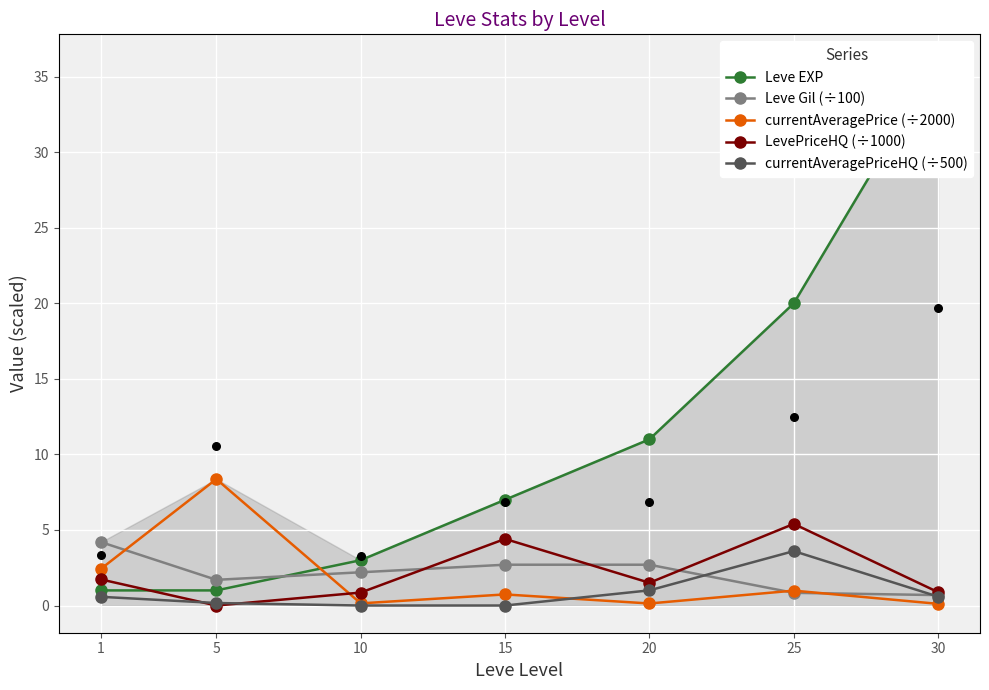

What are all the series names shown in the legend?

Leve EXP, Leve Gil (÷100), currentAveragePrice (÷2000), LevePriceHQ (÷1000), currentAveragePriceHQ (÷500)